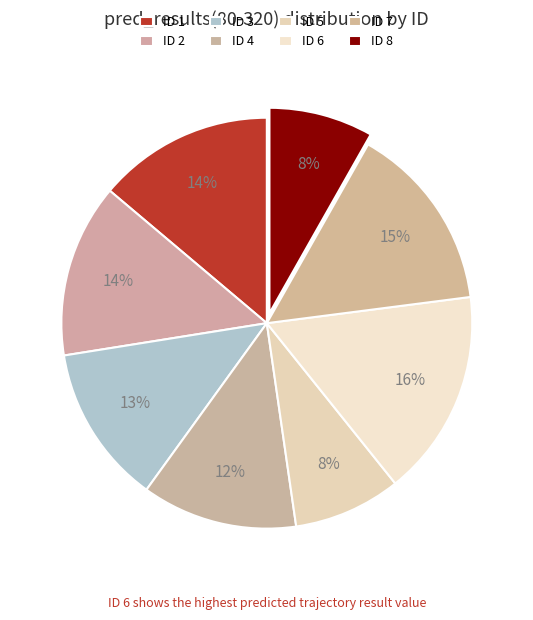

Count the number of slices in the pie.

8